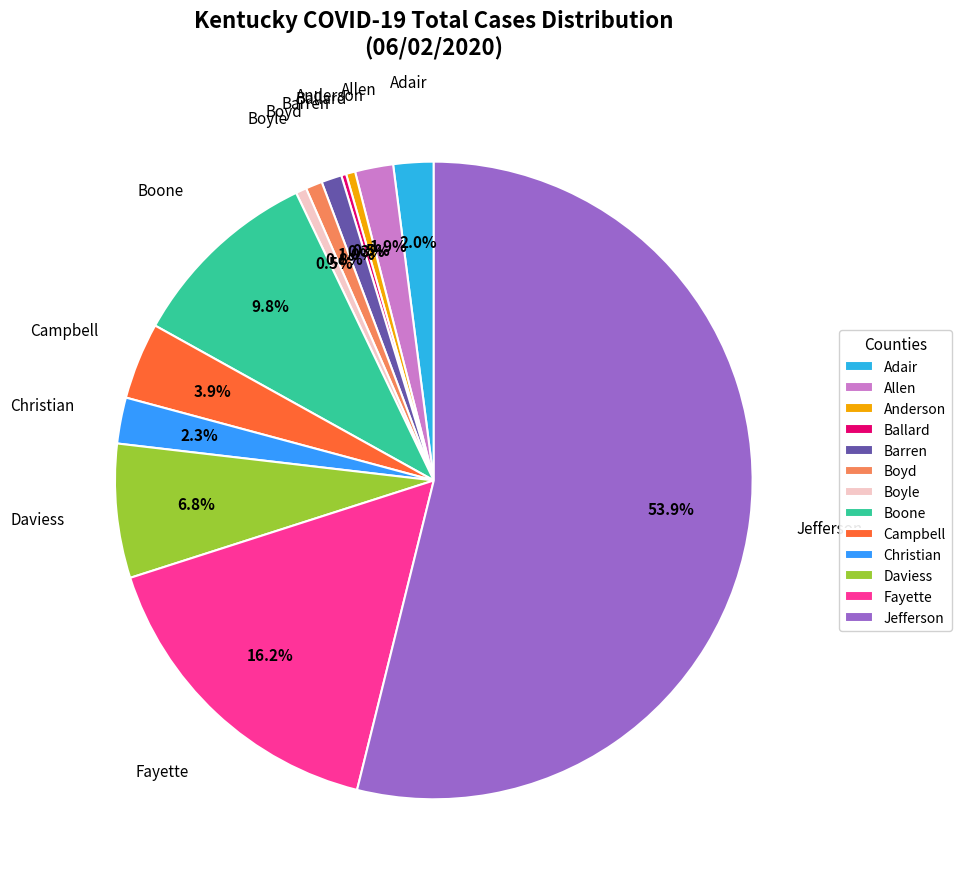

Approximately how many times larger is the value at Boone compared to Daviess?

1.4